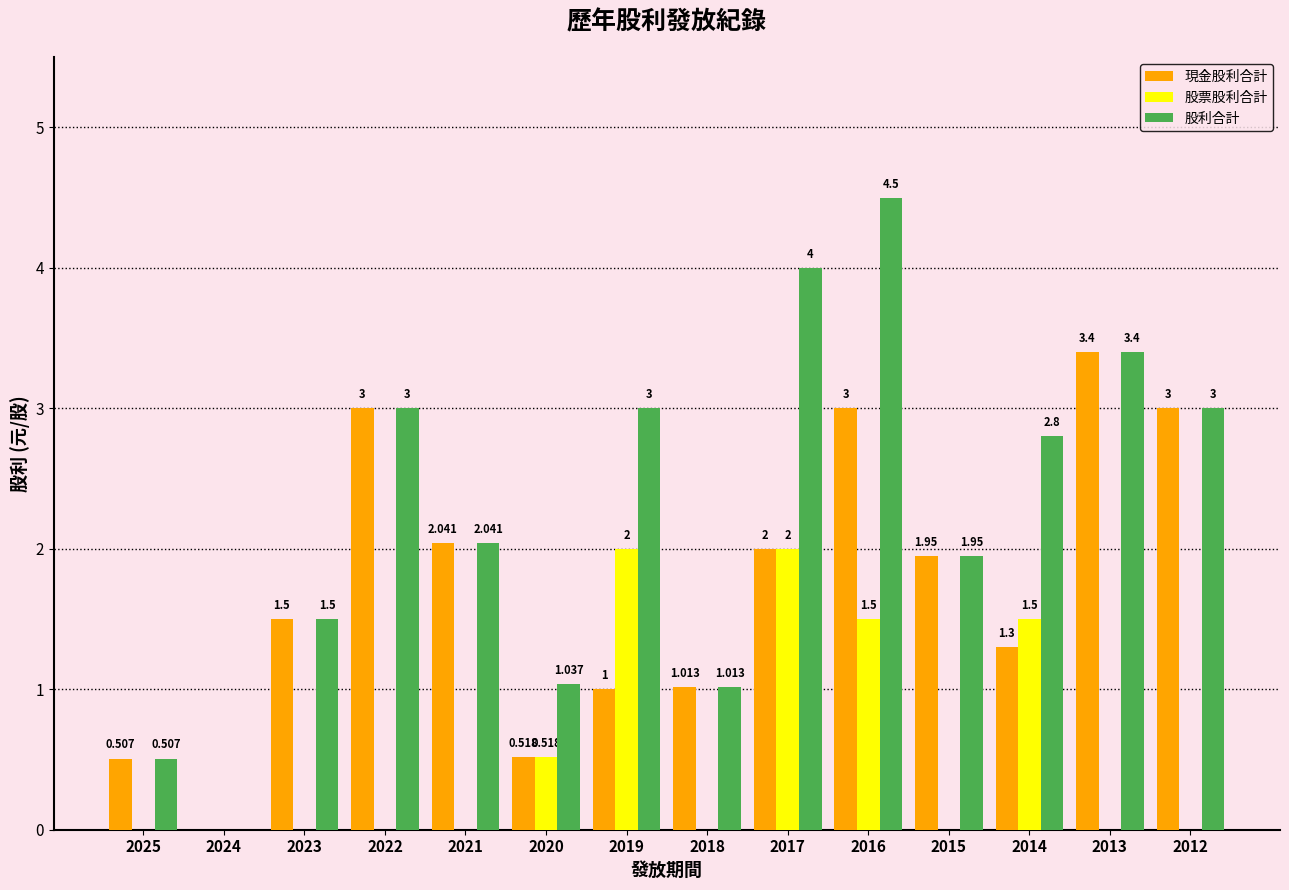

Is the value of 現金股利合計 at 2025 greater than the value of 股票股利合計 at 2024?

Yes